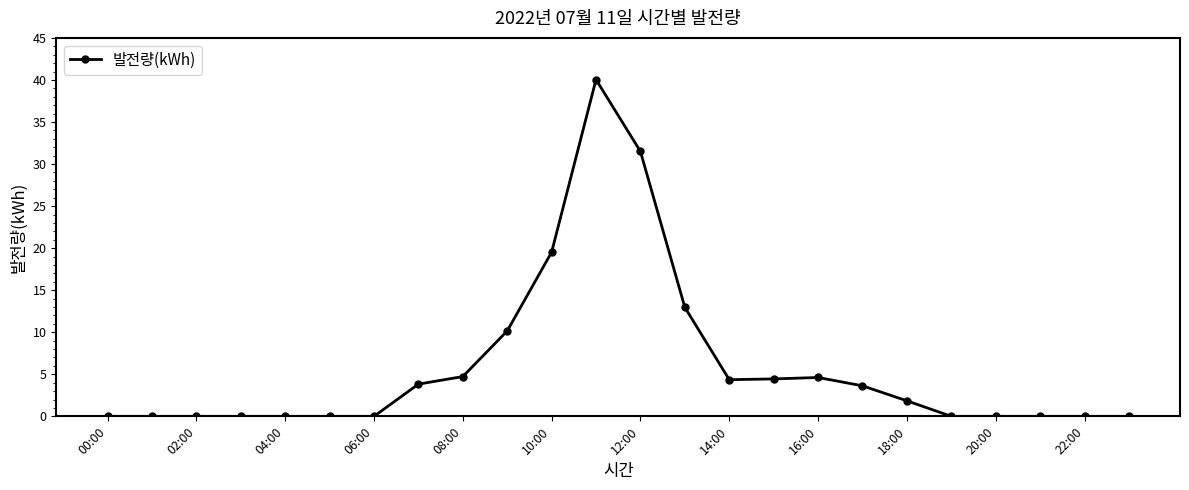

What is the greatest value displayed?

40.0